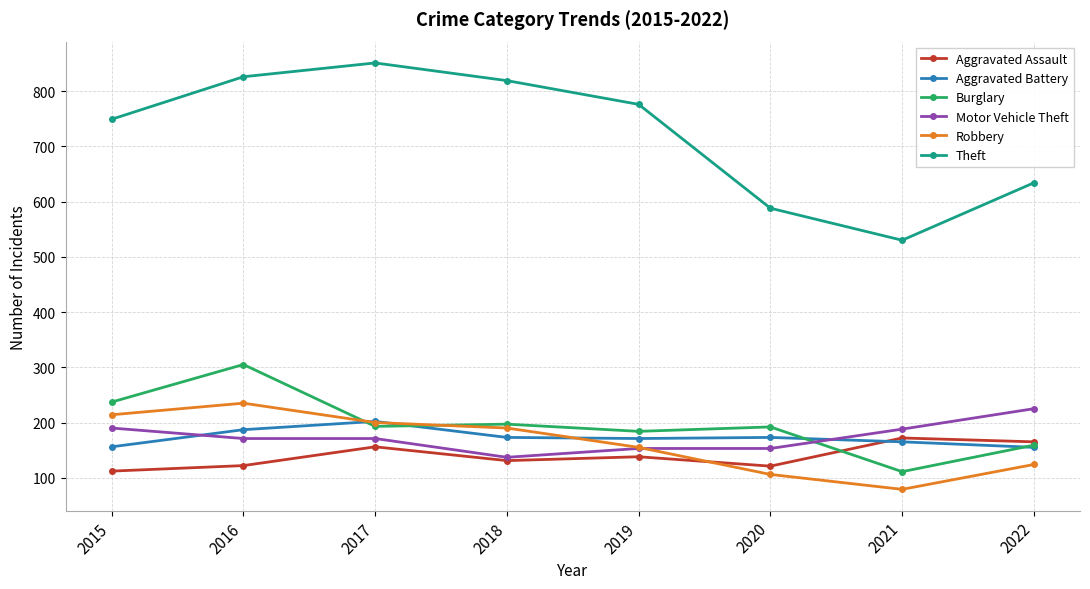

How many Aggravated Battery values are between 165 and 187?

5